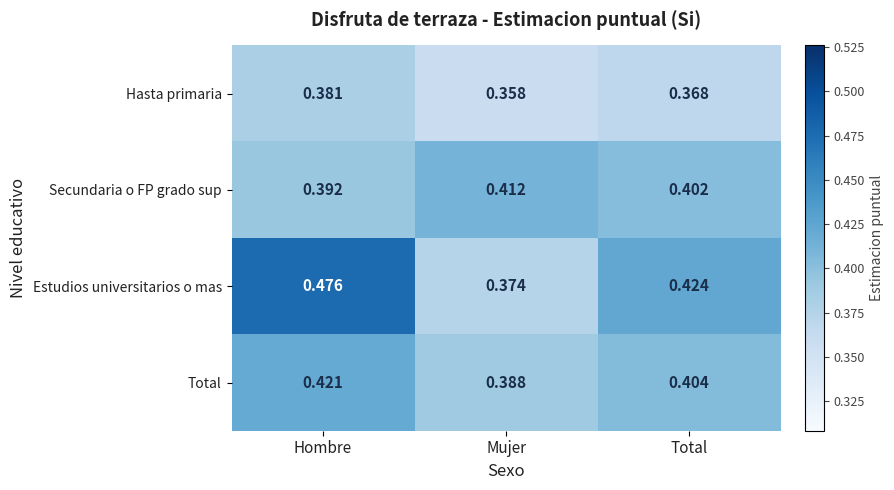

What is the difference between the highest and lowest values at Total?

0.1